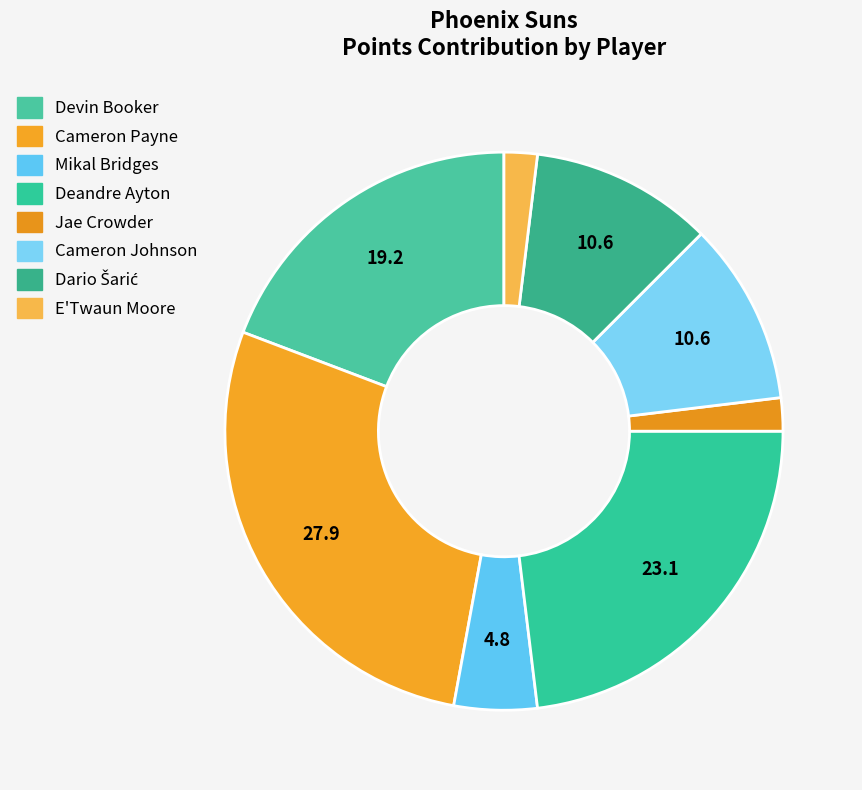

To the nearest percent, what is the difference between the Cameron Johnson and Jae Crowder slice percentages?

9%